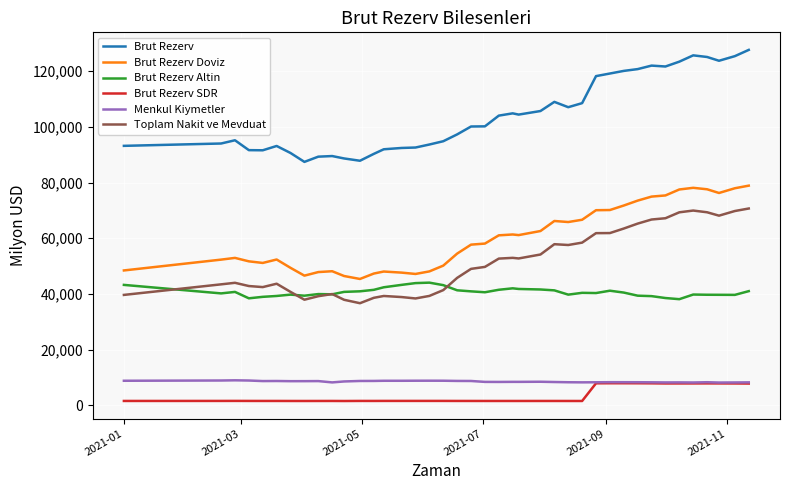

Which series has the largest total across all categories?

Brut Rezerv